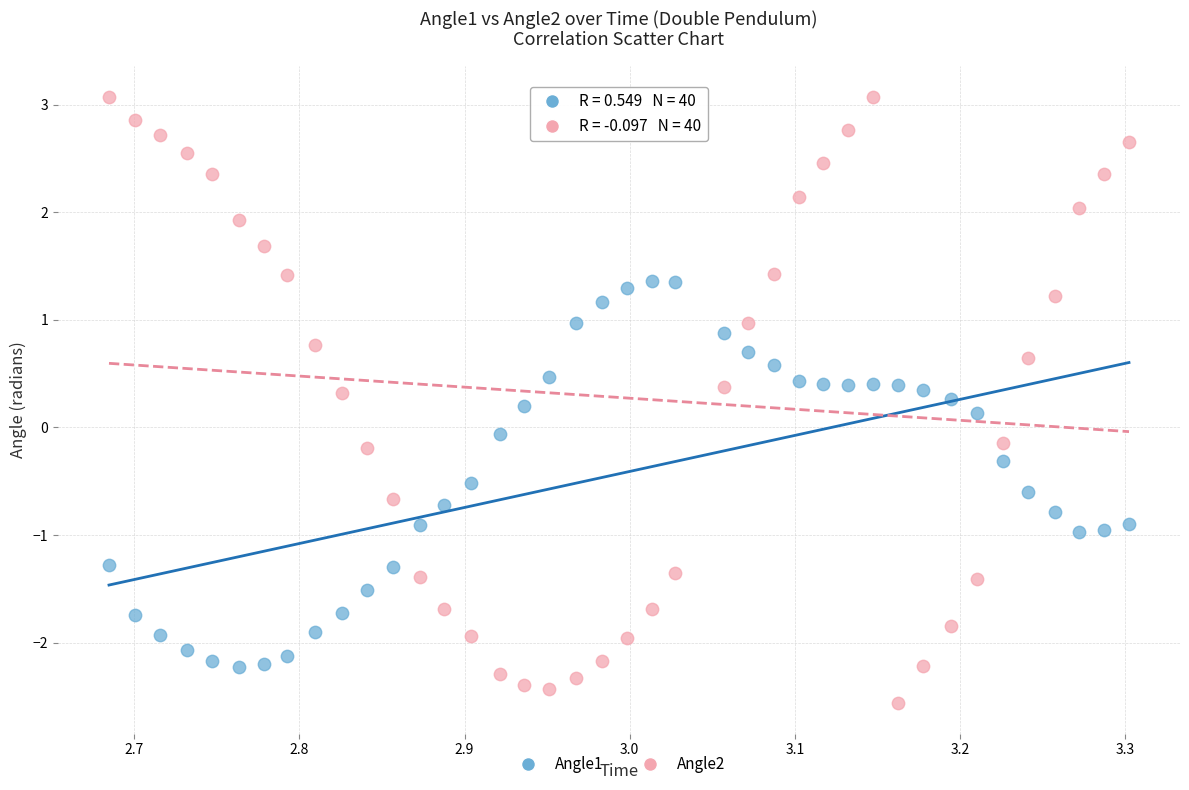

Which series reaches the minimum Y coordinate?

Angle2